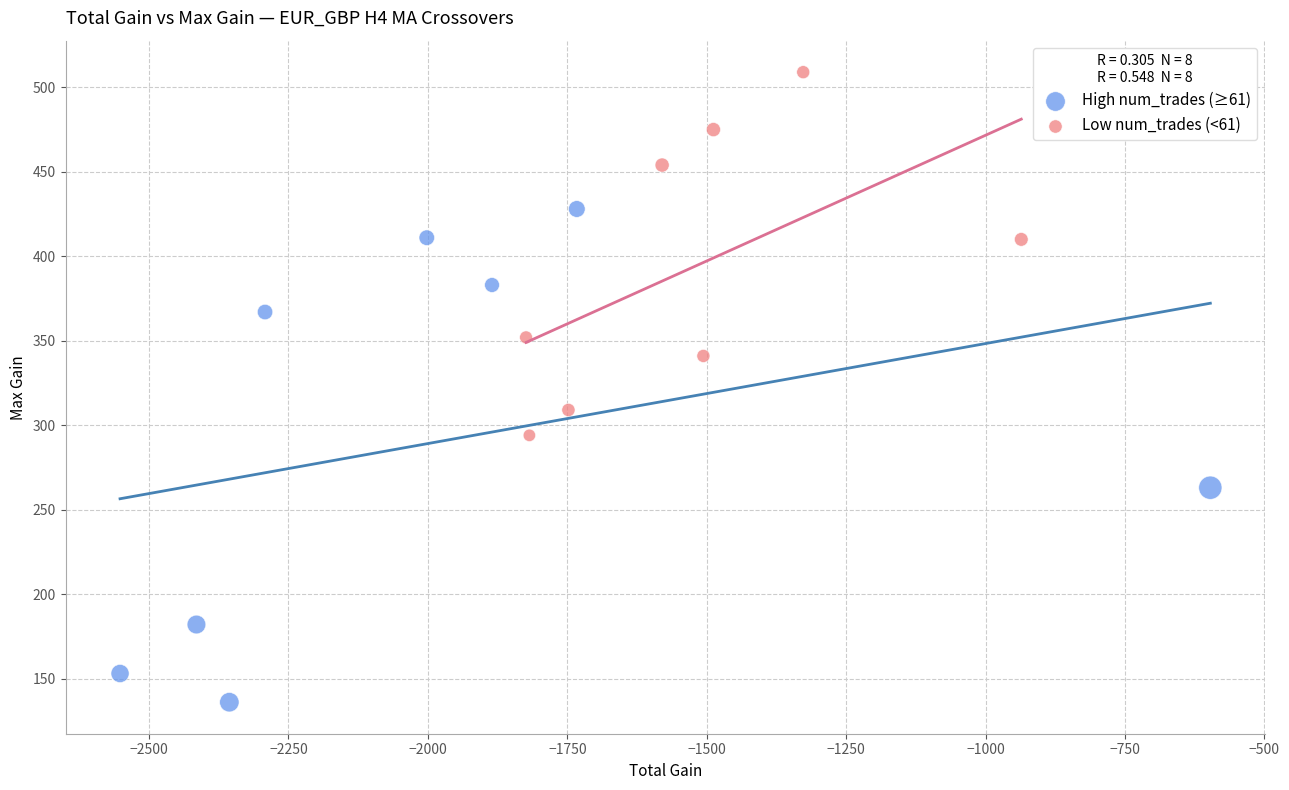

Which series has the largest Y range (max minus min)?

High num_trades (≥61)